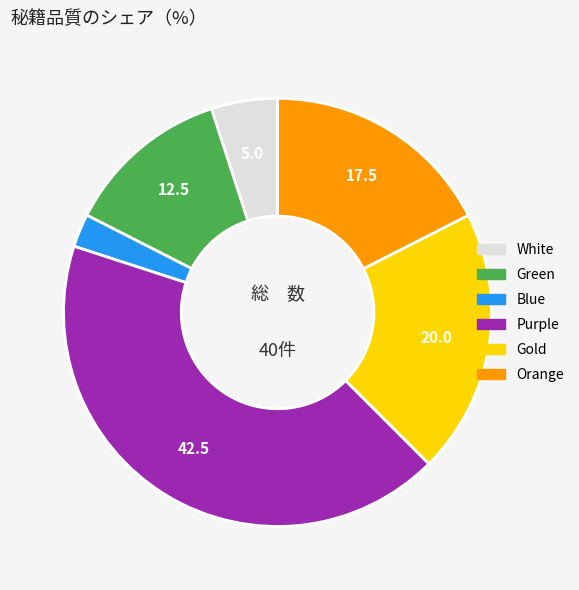

Is Orange the majority of the pie?

No